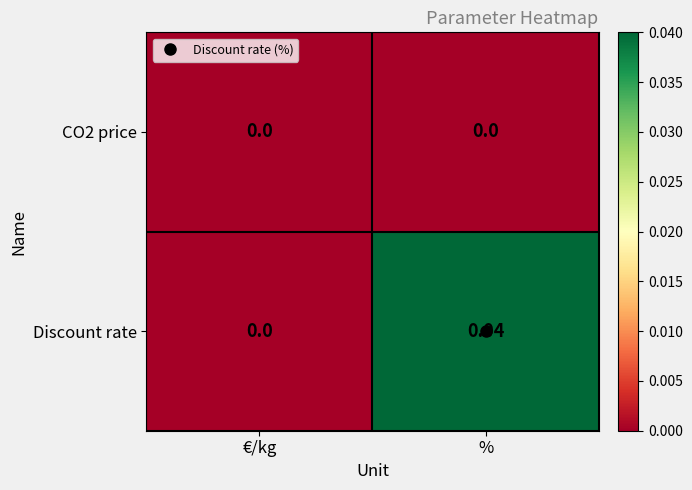

How many data points does each series have?

2